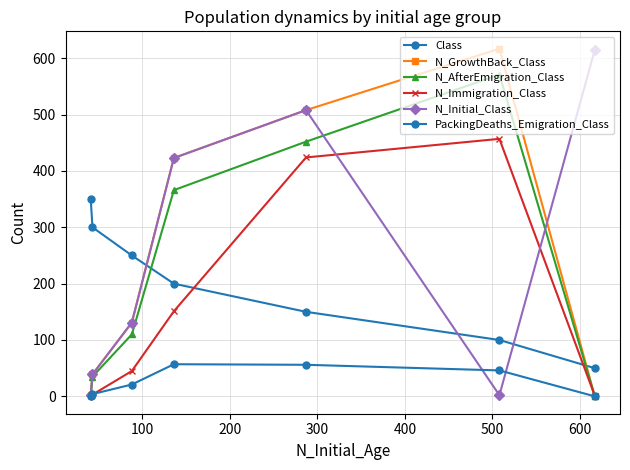

Does the chart have visible grid lines?

Yes